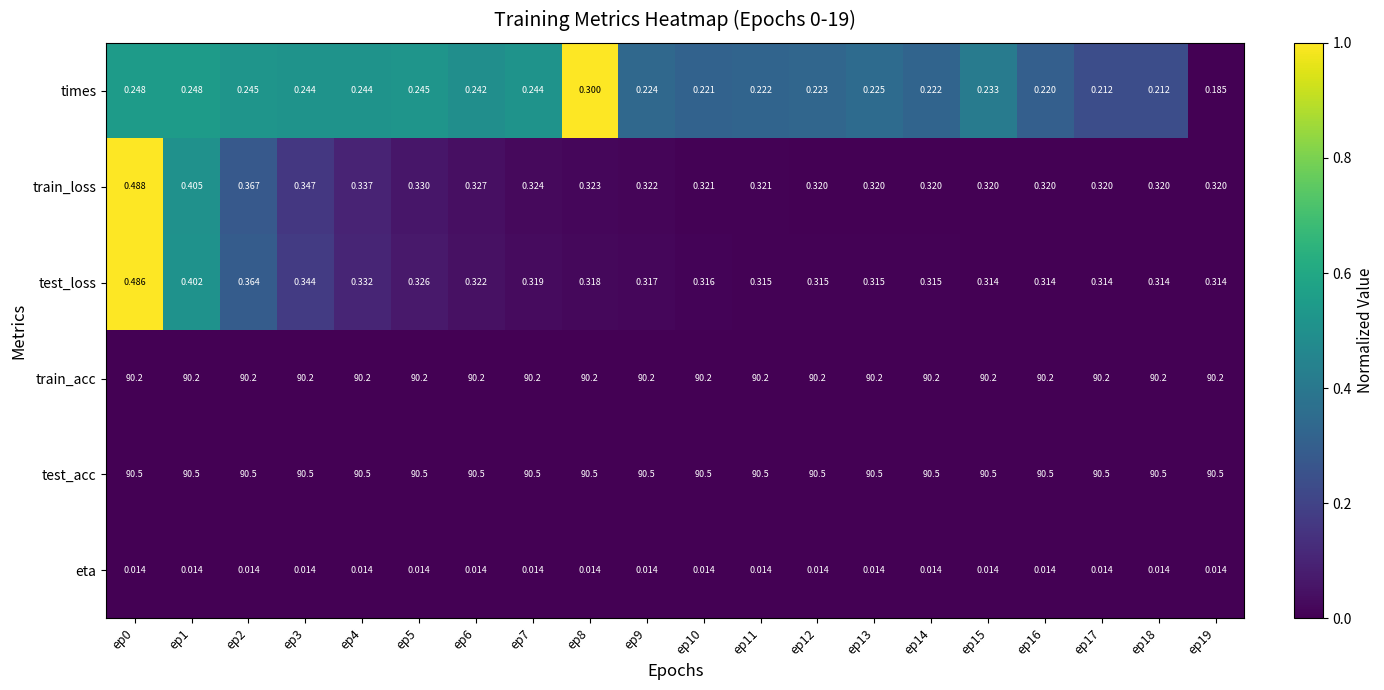

Count the number of data series in this chart.

6